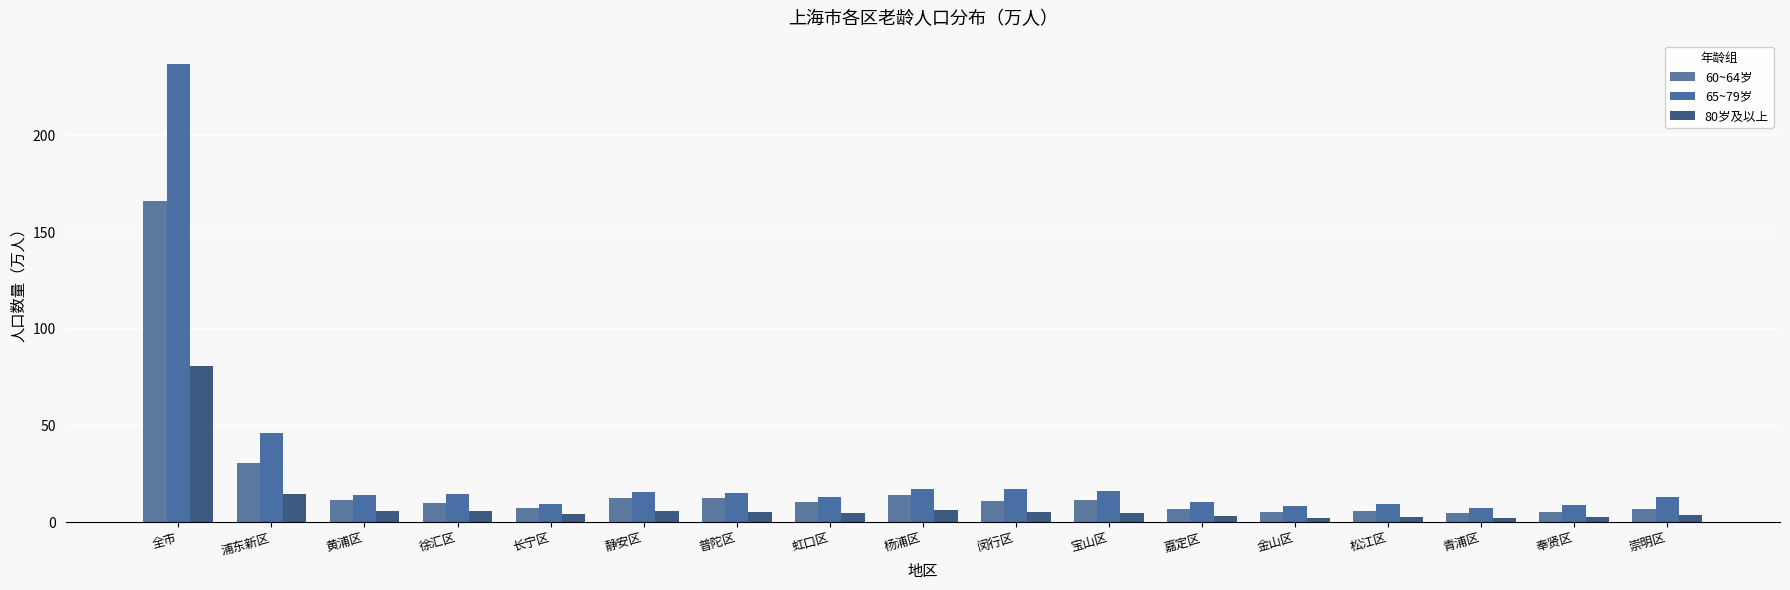

Count the number of categories in the chart.

17